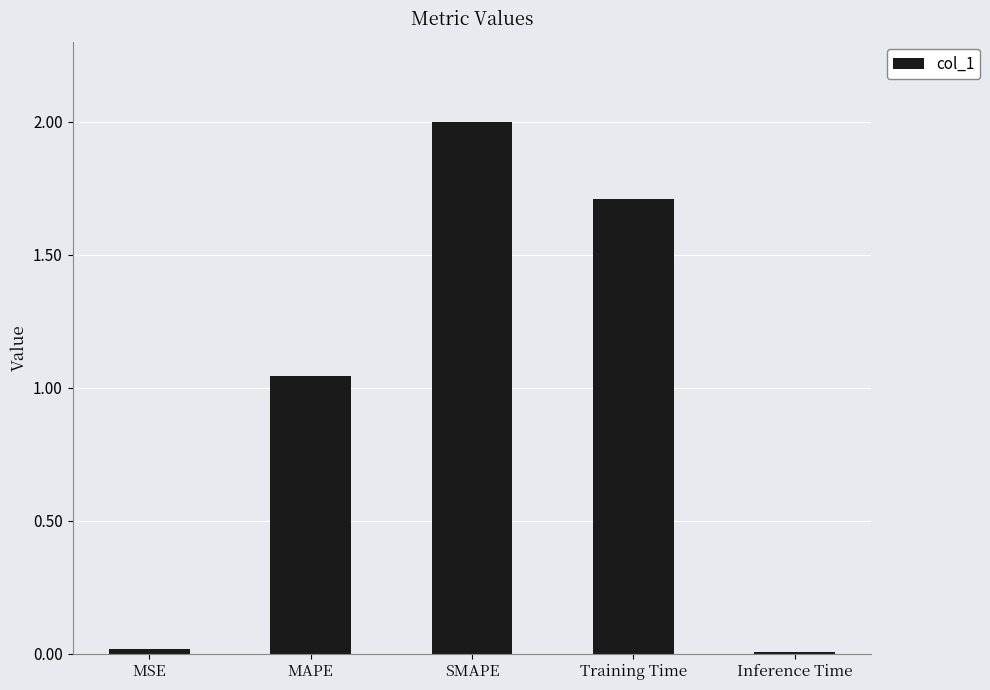

What is the difference between the maximum and second lowest values?

2.0